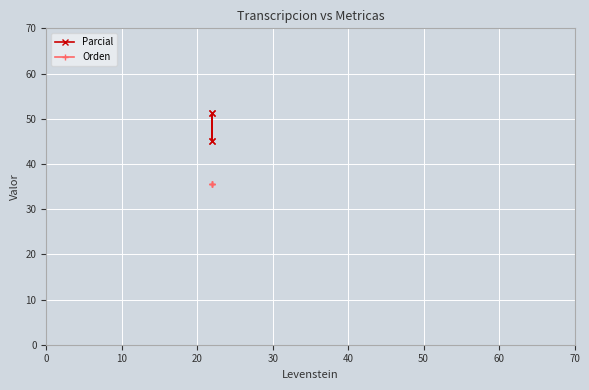

True or false: Orden has more than 2 interior local peaks.

False